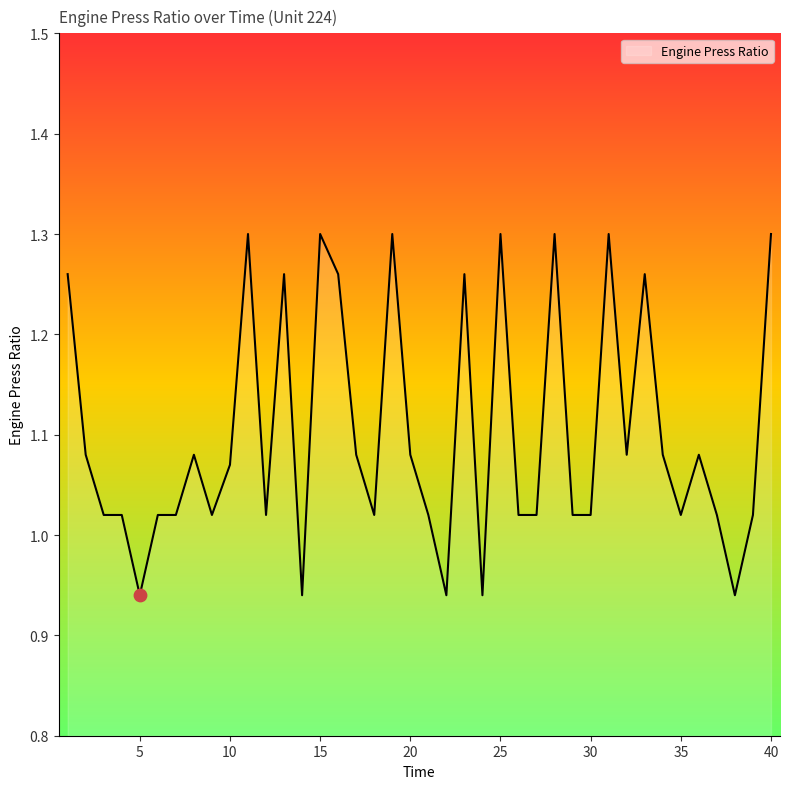

What is the difference between the maximum and minimum values?

0.4